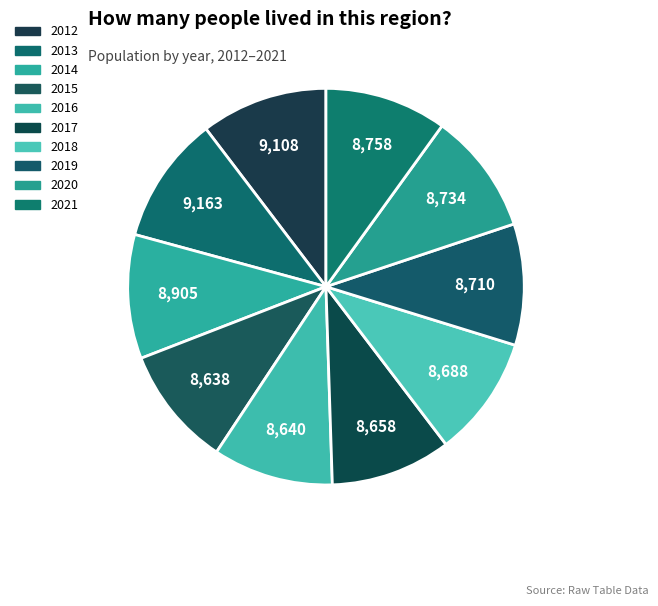

How many segments does this pie chart have?

10